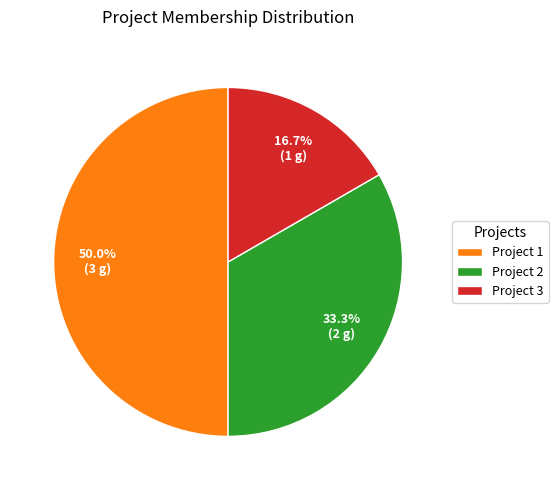

How many slices are in this pie chart?

3